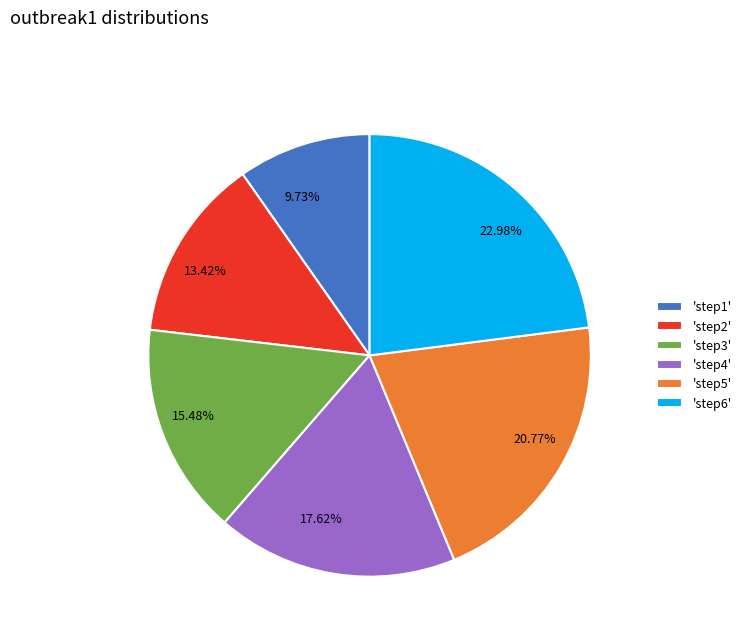

How many slices are in this pie chart?

6